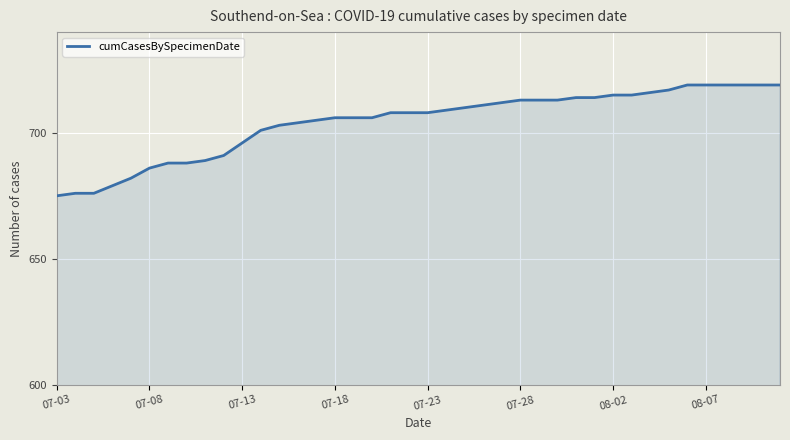

What is the smallest value displayed?

675